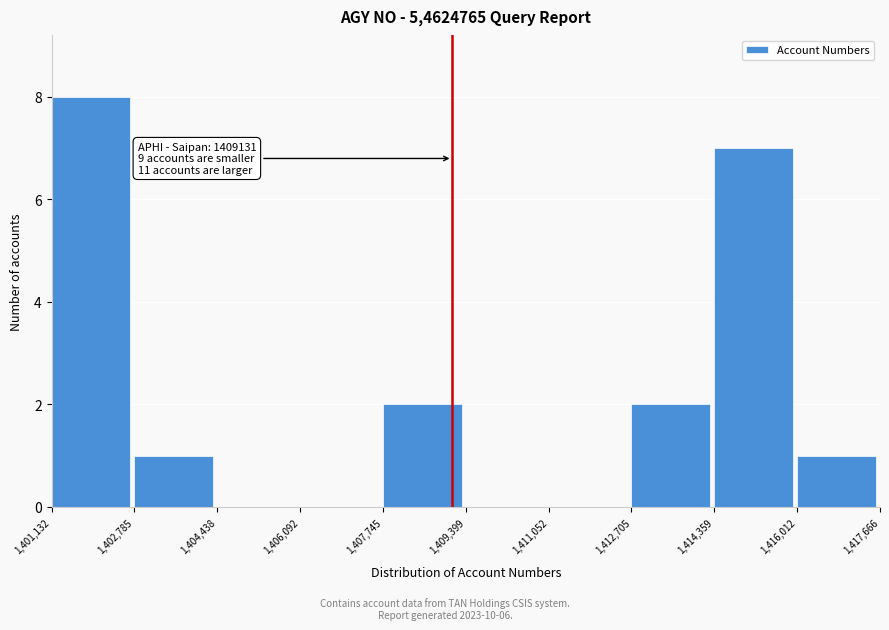

Over which range of the x-axis is the bar tallest?

1,401,132 to 1,402,785